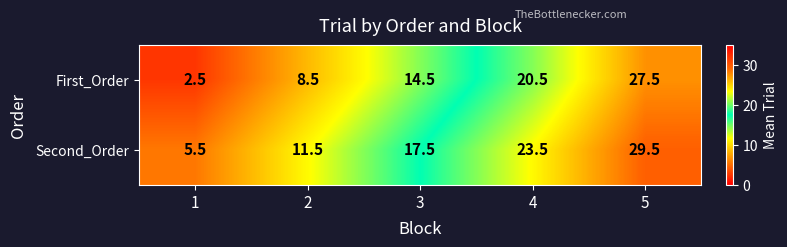

The value of First_Order at 1 is 3.3. True or false?

False